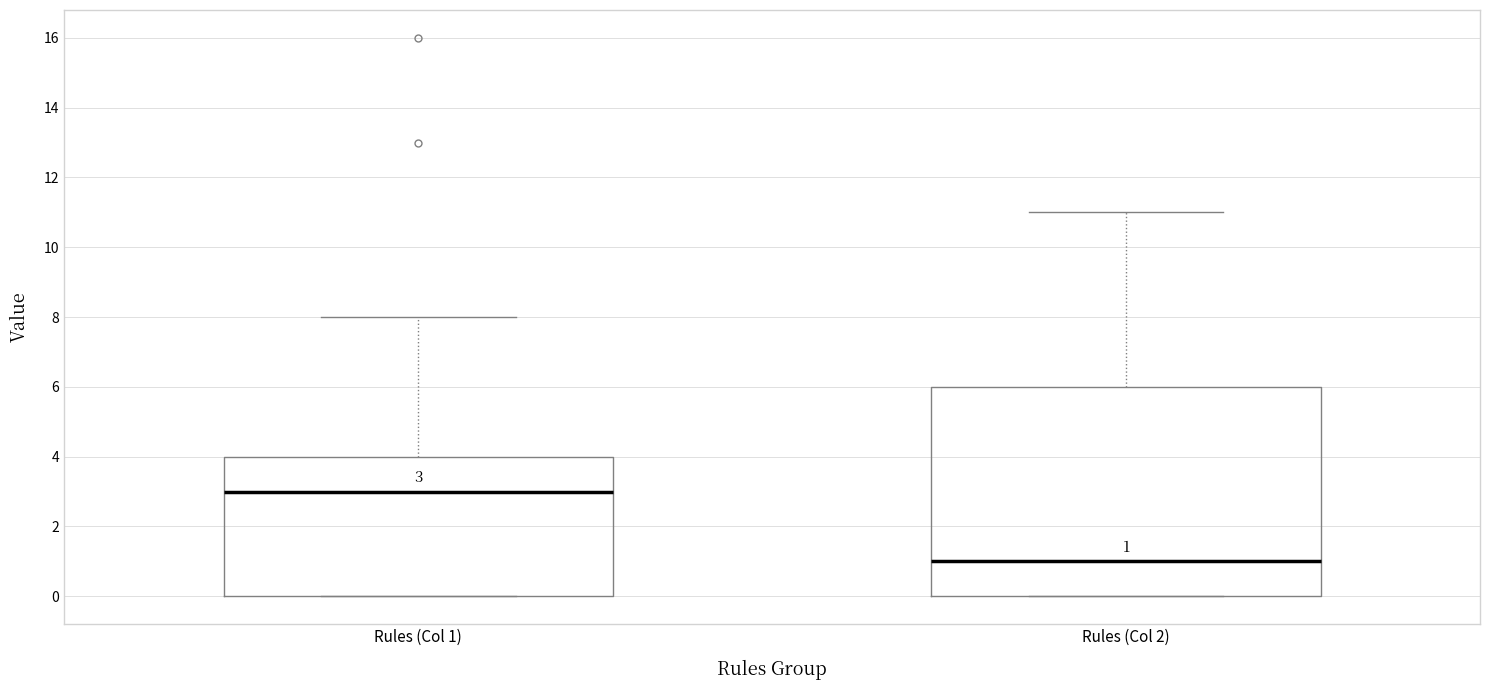

Which box is the tallest, from its lower edge to its upper edge?

Rules (Col 2)